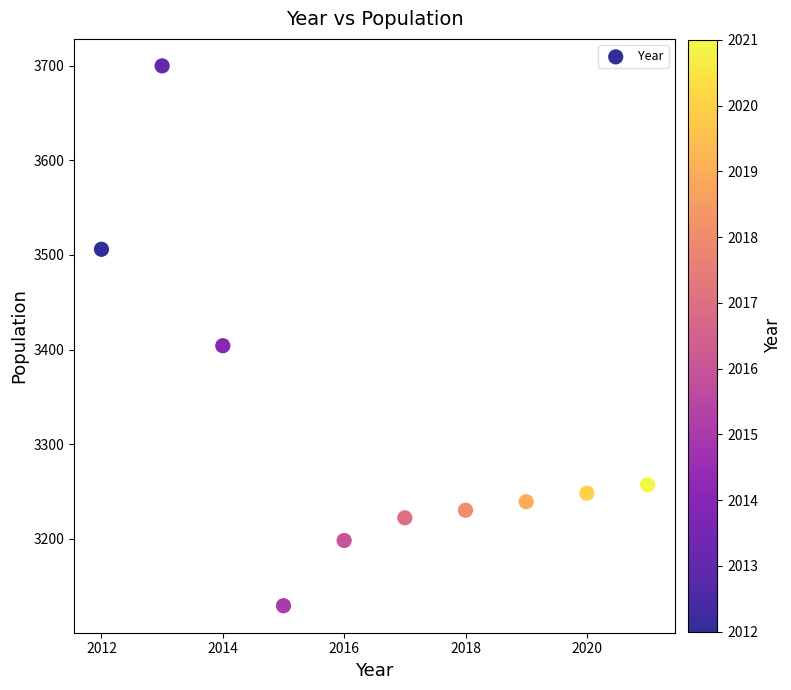

What Y value in the scatter plot is closest to 3414?

3404